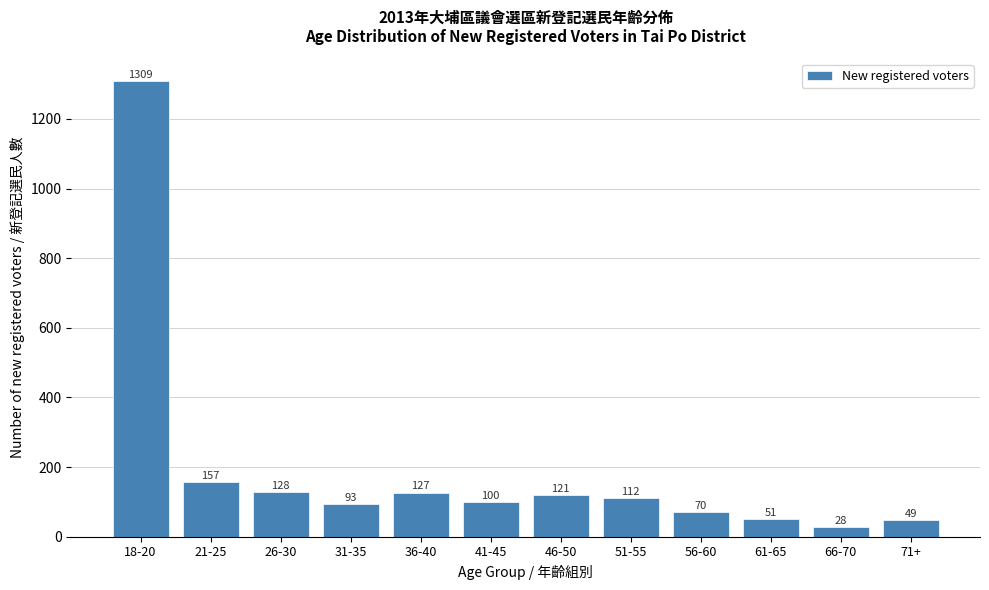

Reading right to left, transcribe all the data shown in this chart.

49	28	51	70	112	121	100	127	93	128	157	1309